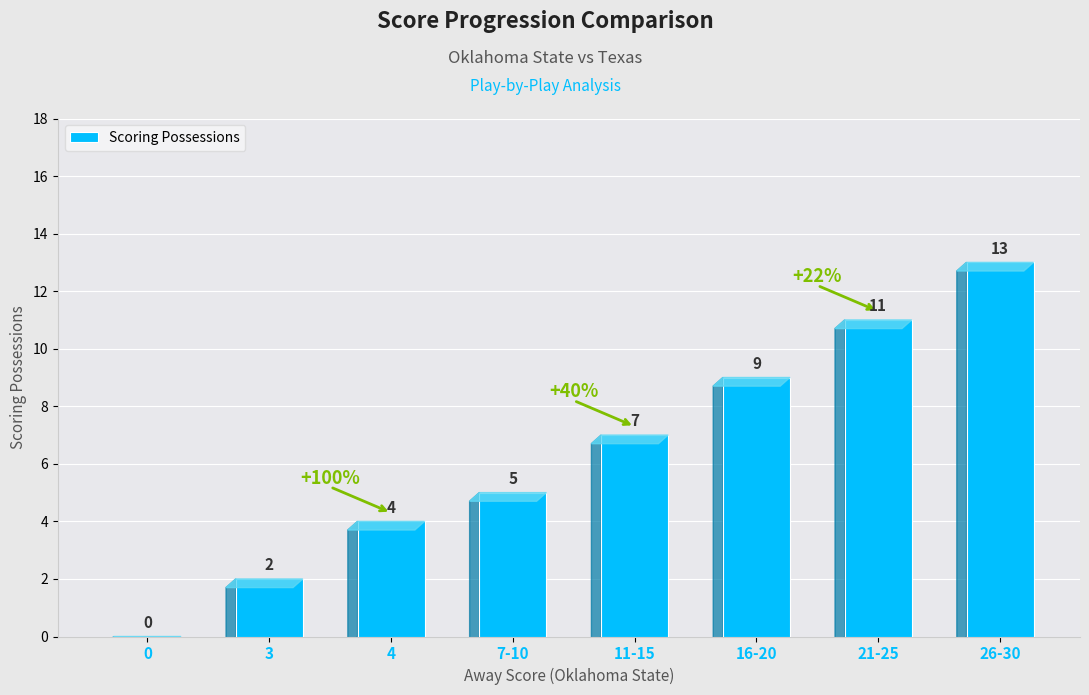

What is the difference between the values at 11-15 and 0?

7